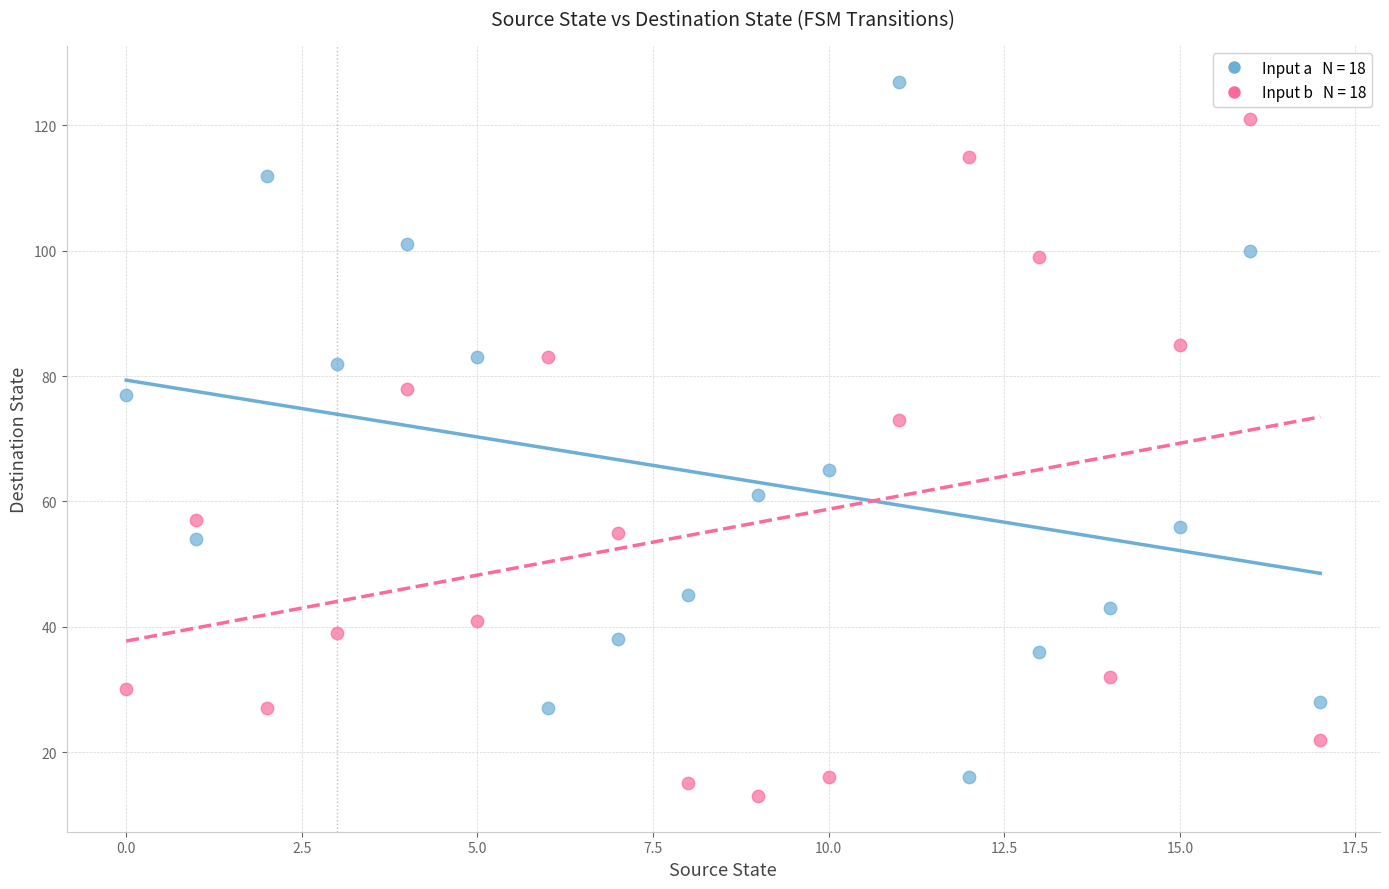

Across all data points, what is the range of Y values (max minus min)?

114